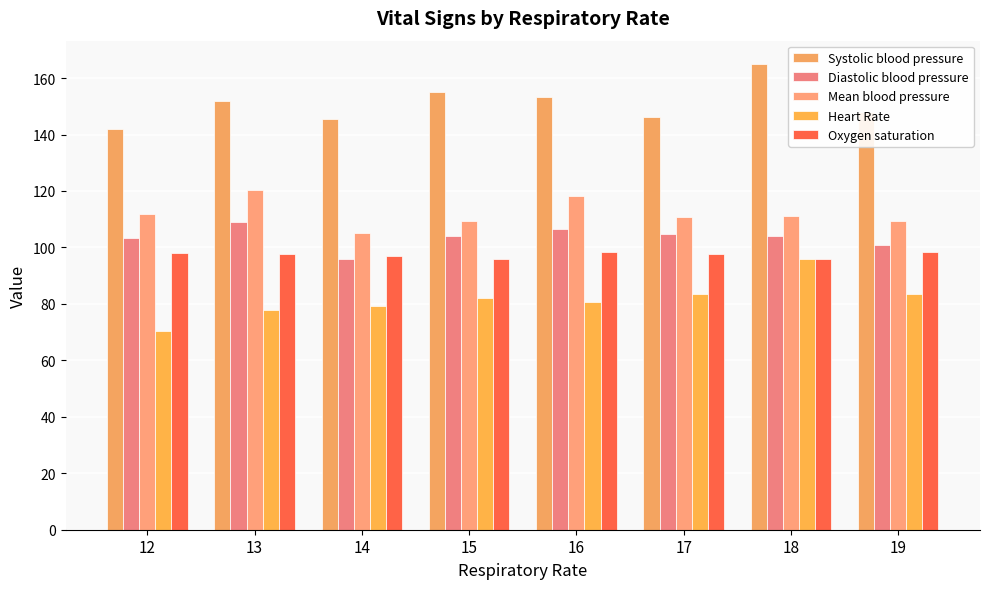

The Mean blood pressure series shows 109.3 at 19. True or false?

True